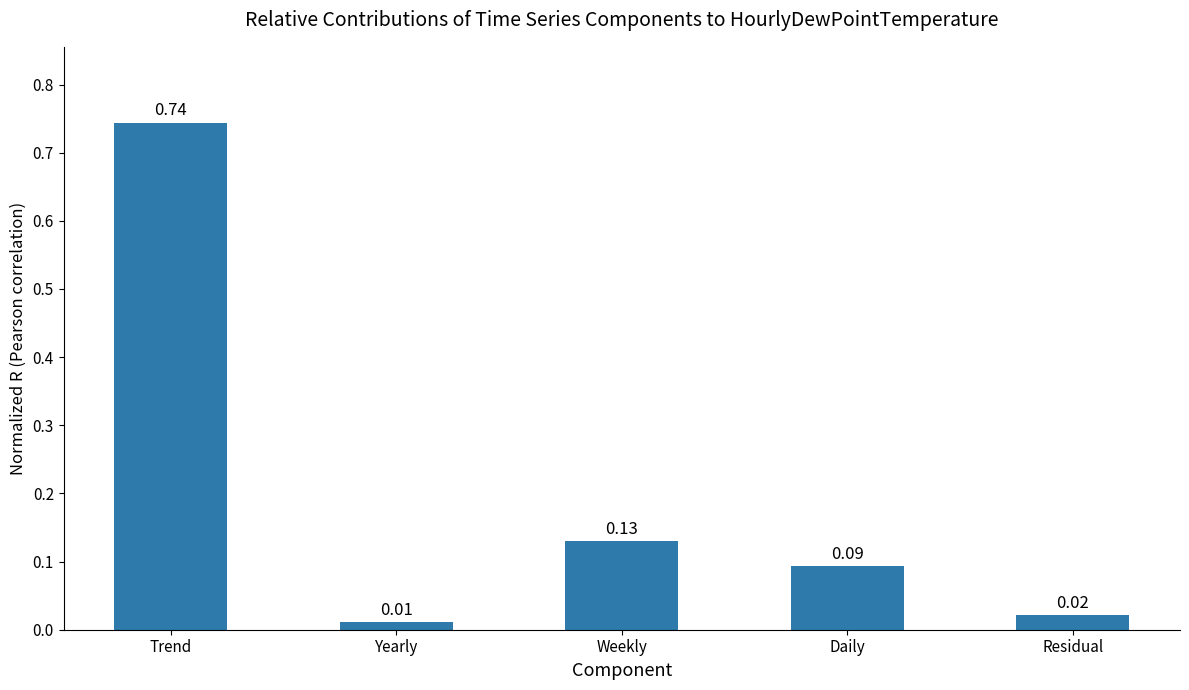

At which label is the value closest to 0?

Yearly